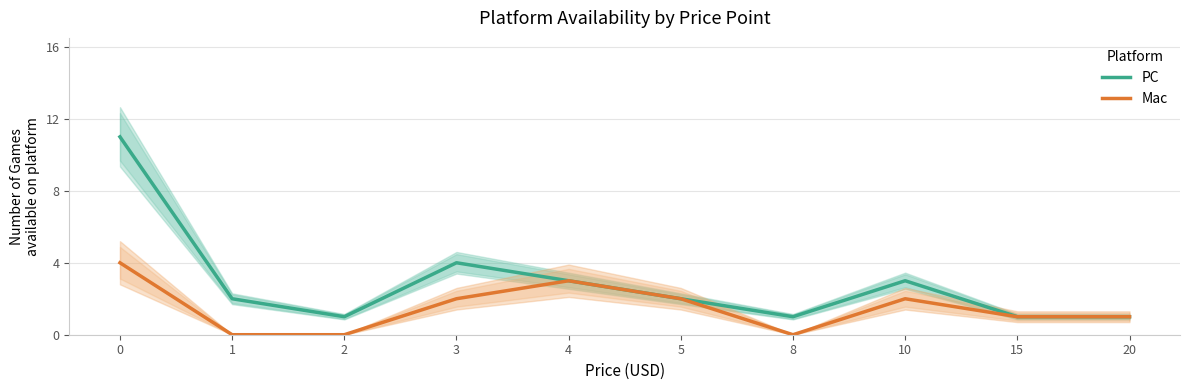

List the labels in order of Mac value, smallest first.

1, 2, 8, 15, 20, 3, 5, 10, 4, 0